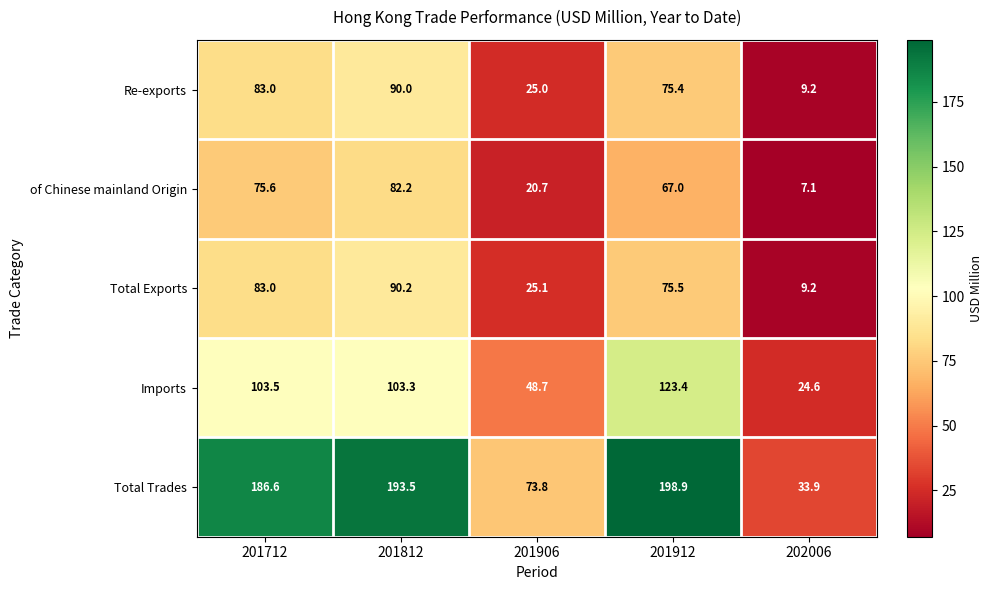

The Re-exports series shows 126.5 at 201712. True or false?

False